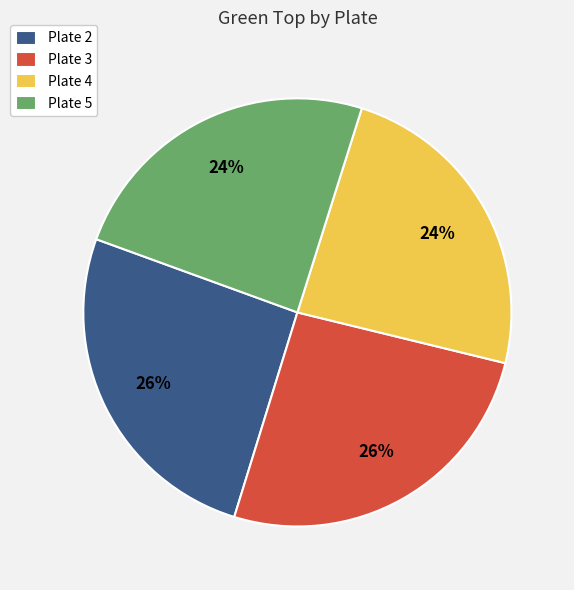

What percentage is the Plate 2 slice, to the nearest percent?

26%